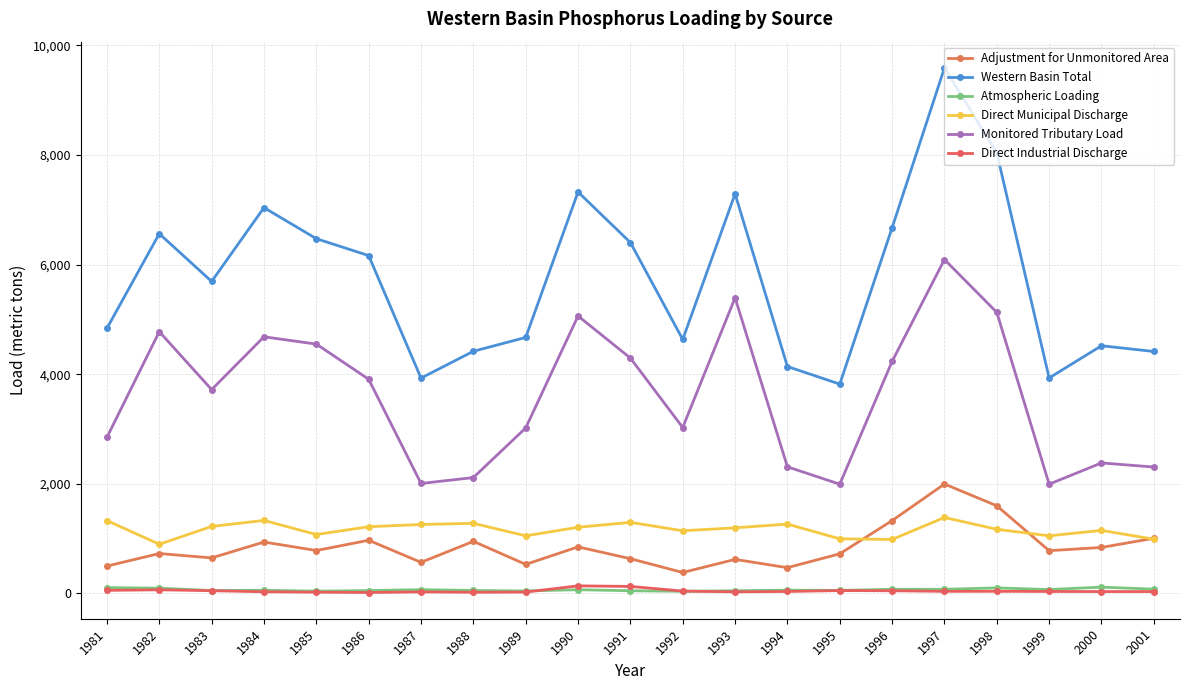

At which category does the chart reach its peak across all series?

1997